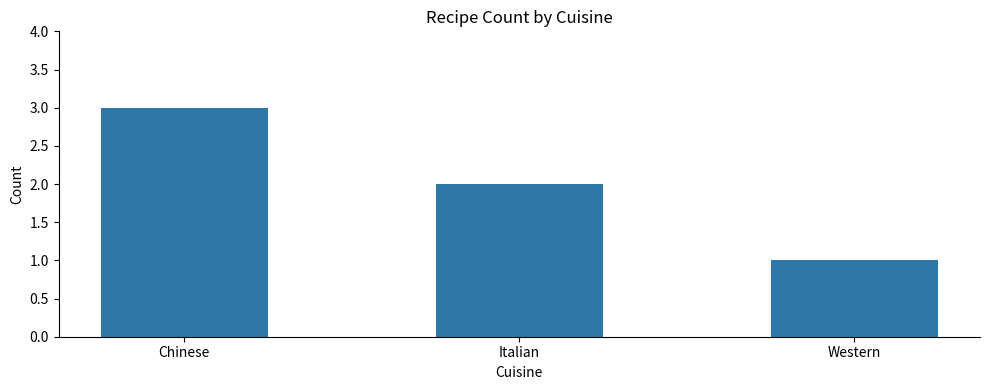

Reading left to right, transcribe all the data shown in this chart.

Chinese=3	Italian=2	Western=1